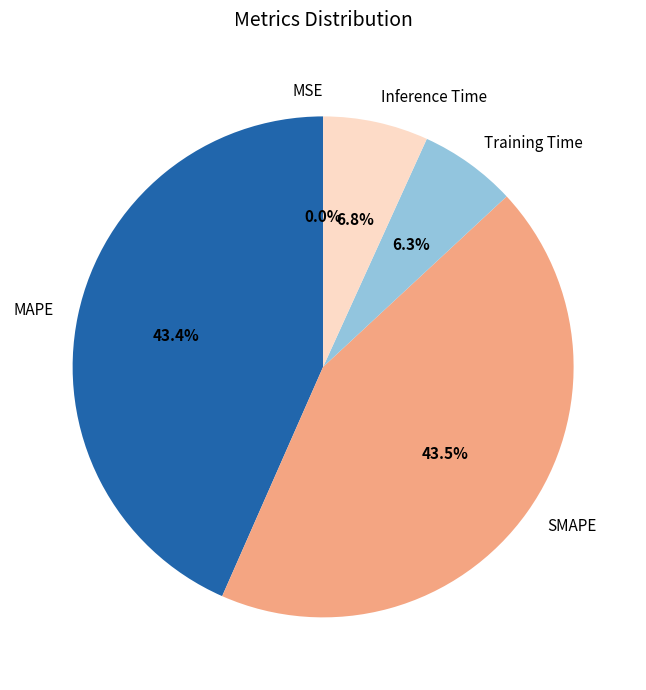

What is the change in value from SMAPE to Inference Time?

-0.4